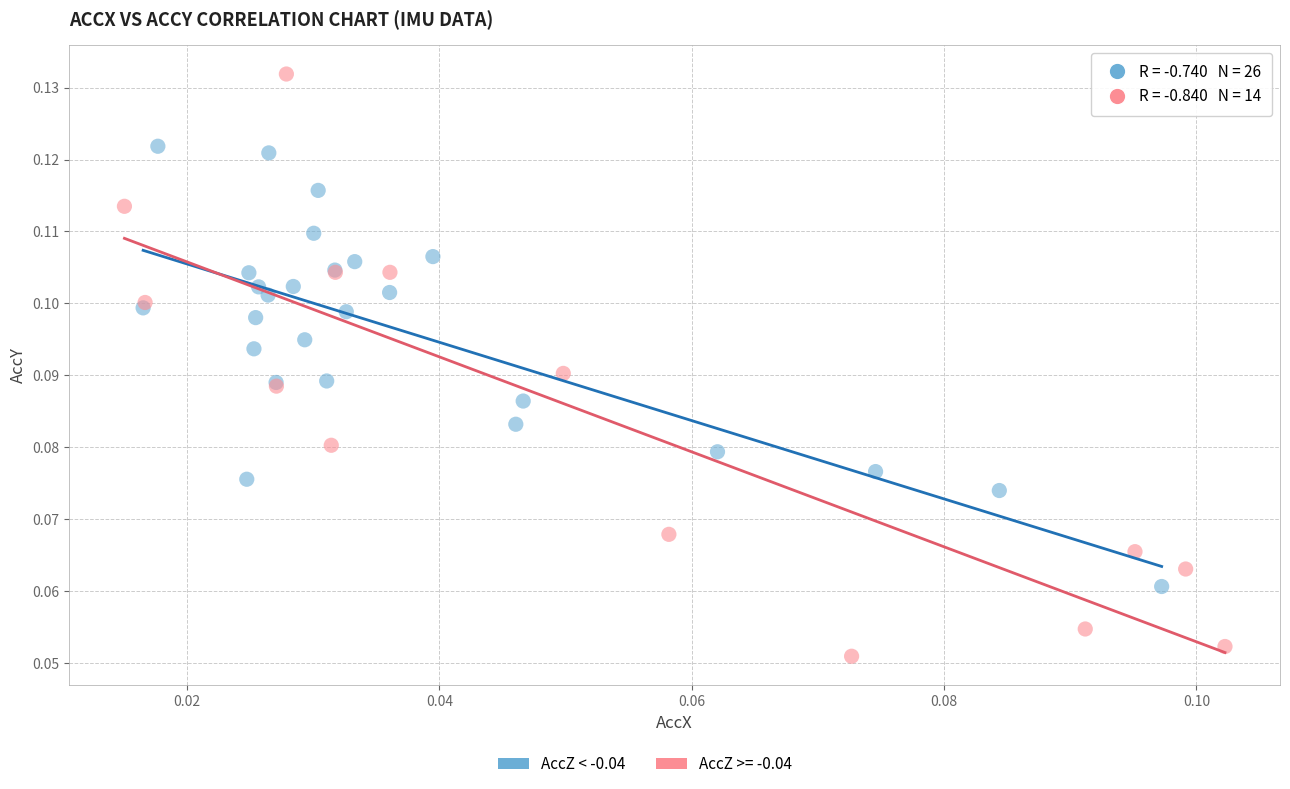

Which series reaches the maximum Y coordinate?

AccZ >= -0.04